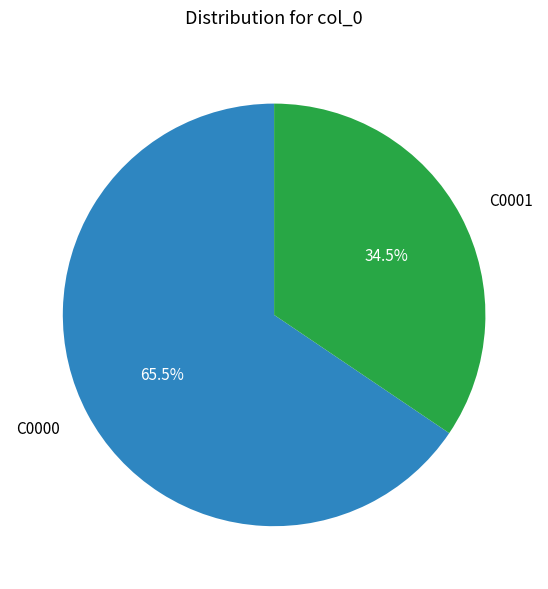

What portion of the pie excludes C0000?

34.5%